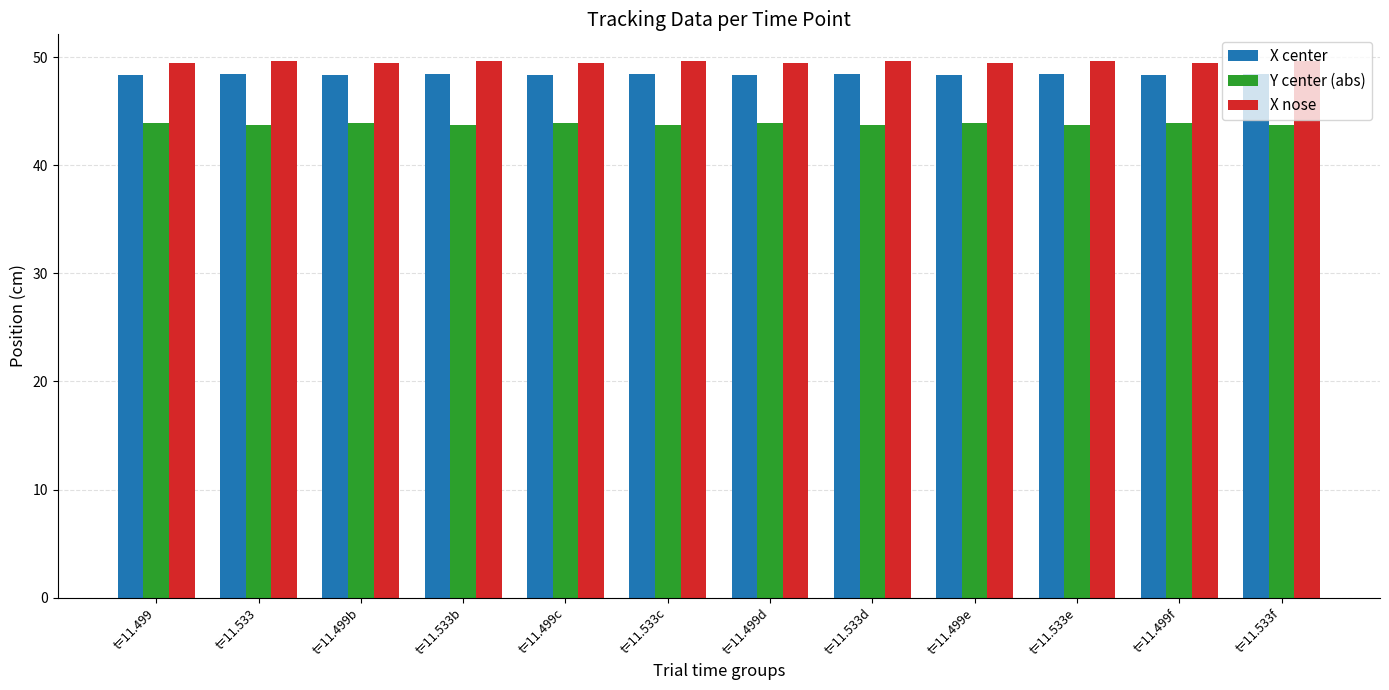

What is the maximum value for X nose?

49.6